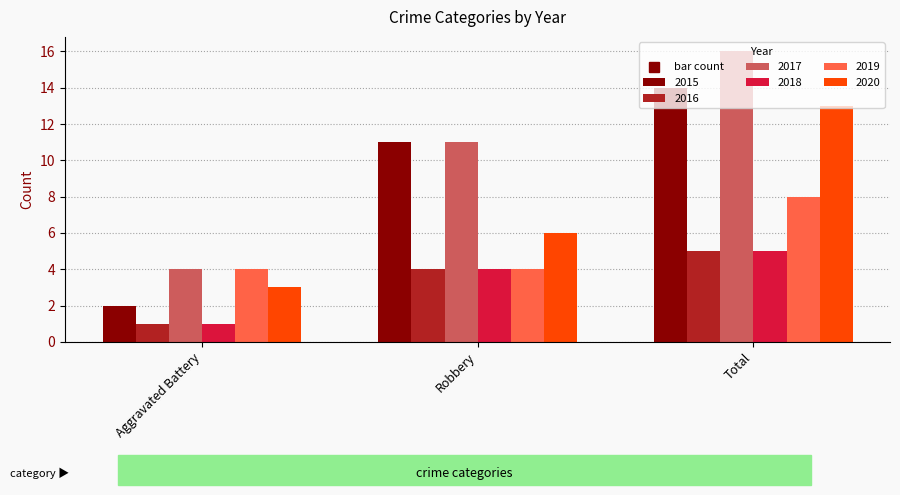

What is the spread (max minus min) of values at Aggravated Battery?

3